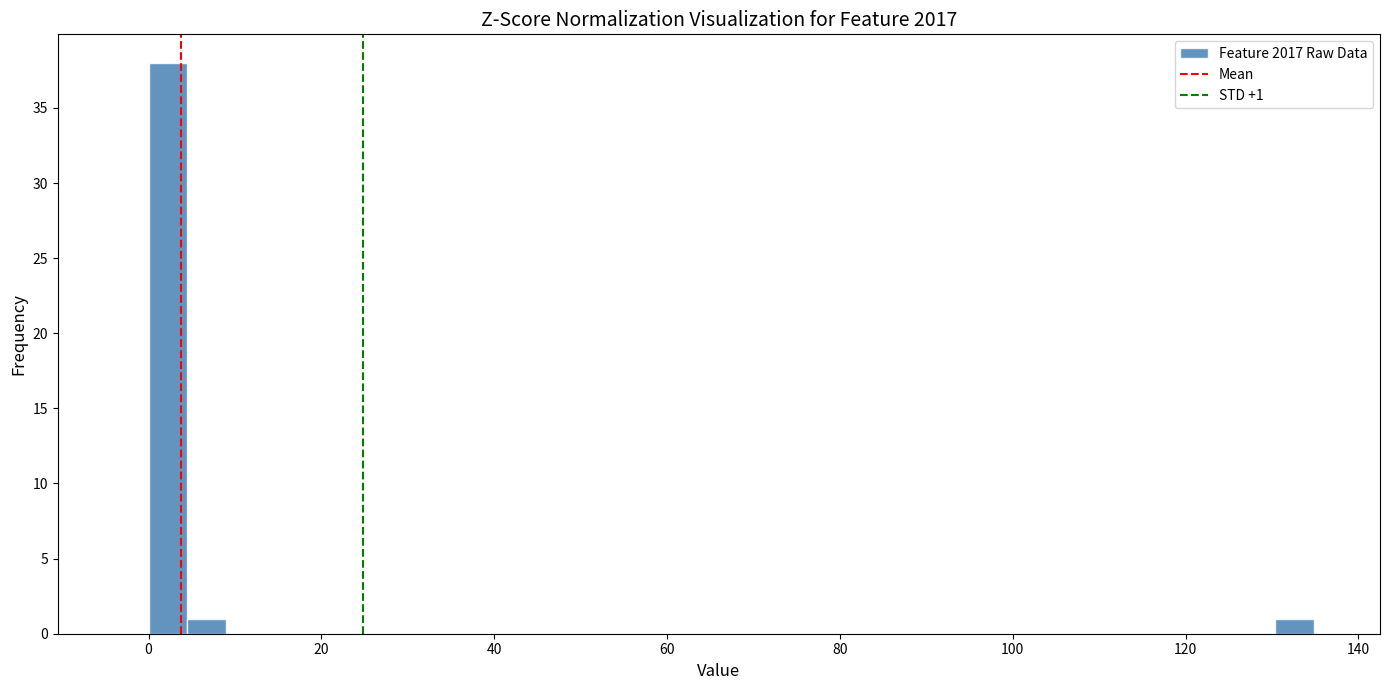

Read against the x-axis, roughly where is the centre of the tallest bar?

2